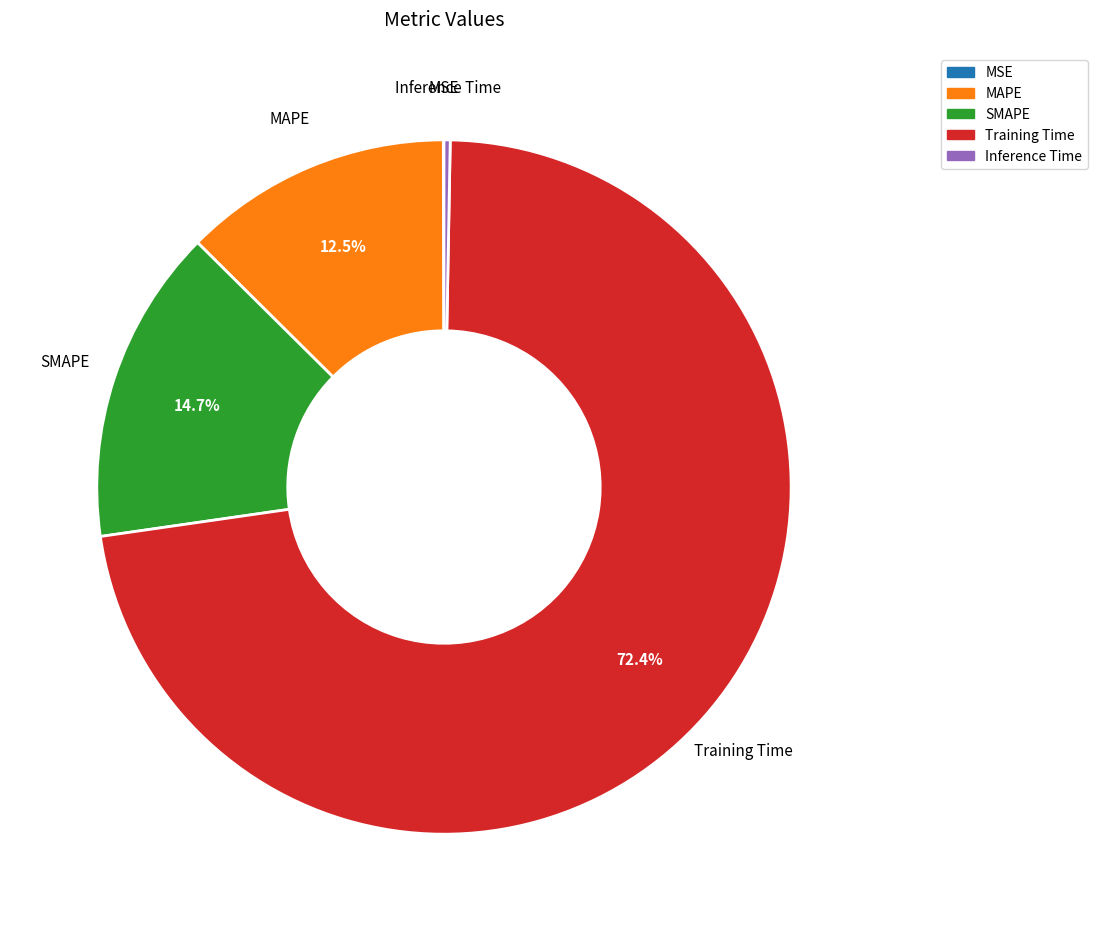

Which has a higher value, MAPE or SMAPE?

SMAPE